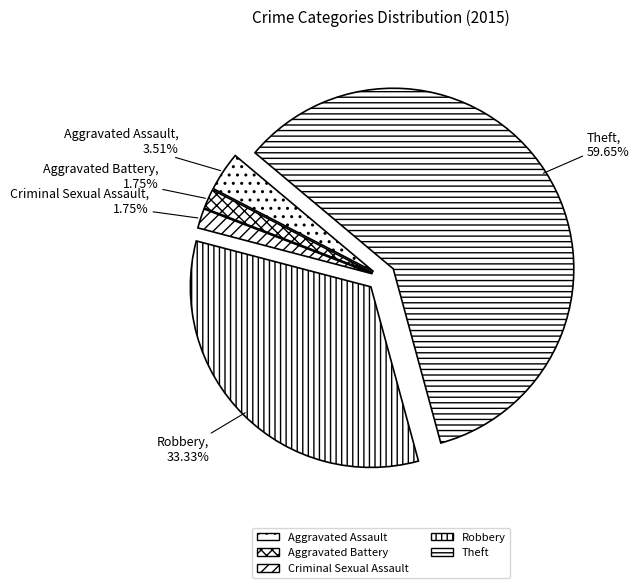

The Robbery slice represents 33% of the pie. True or false?

True